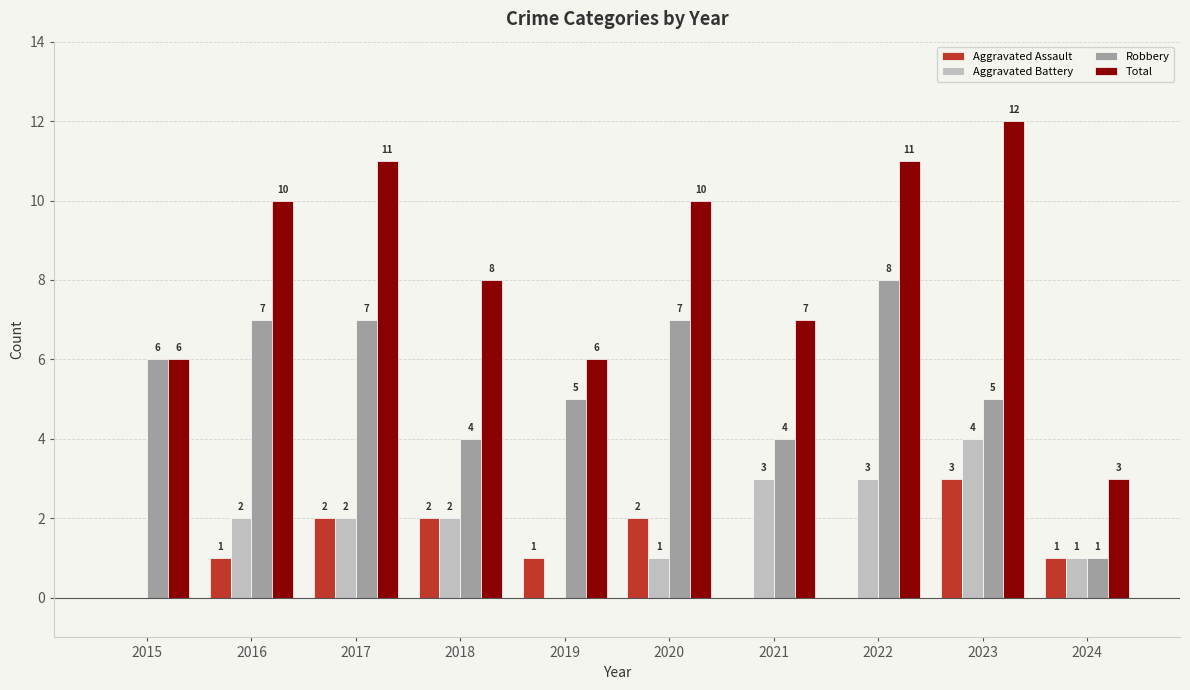

Are the bars horizontal?

No